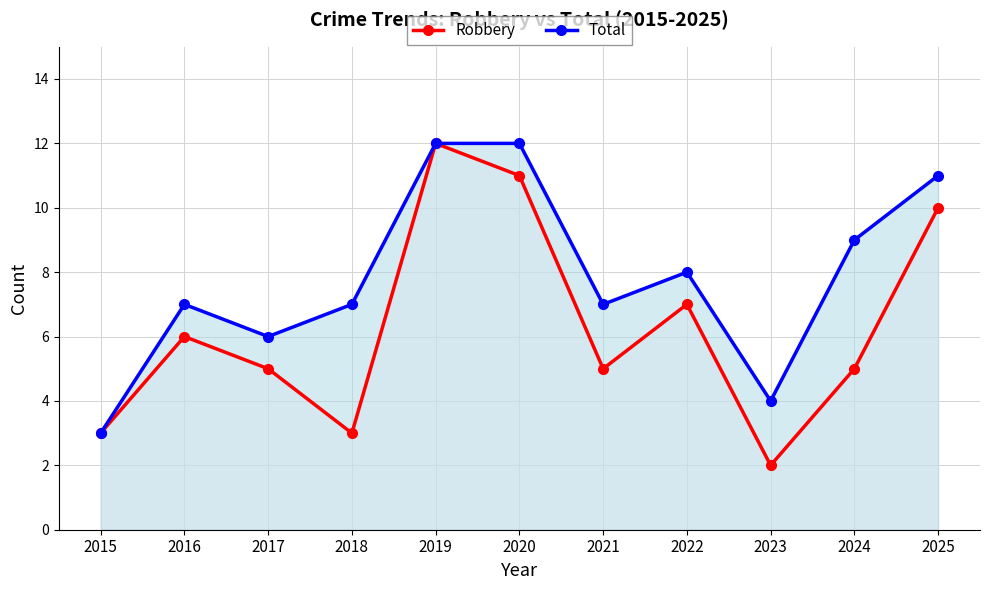

Is the value of Robbery at 2018 greater than the value of Total at 2022?

No